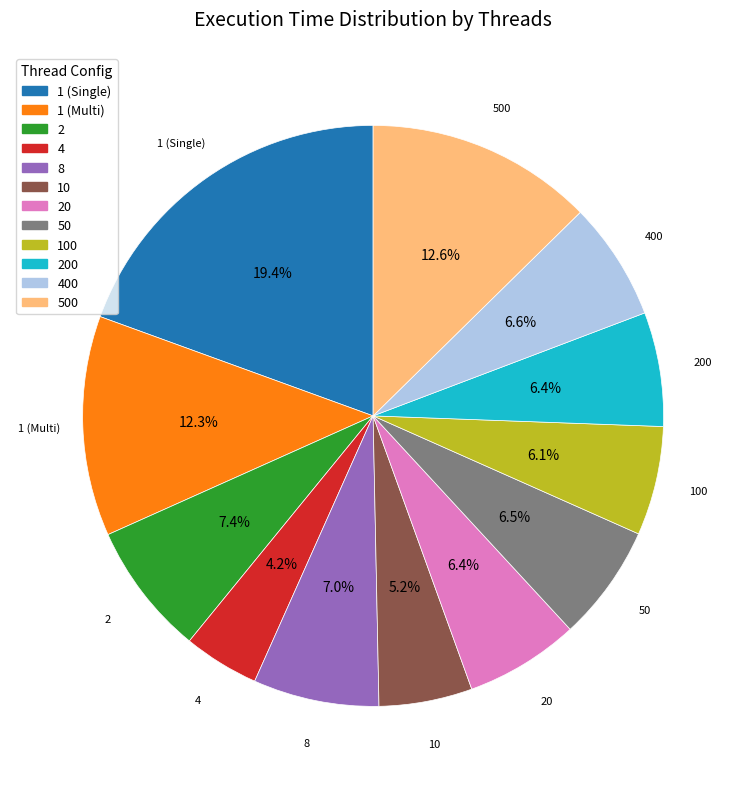

Is 4 the majority of the pie?

No